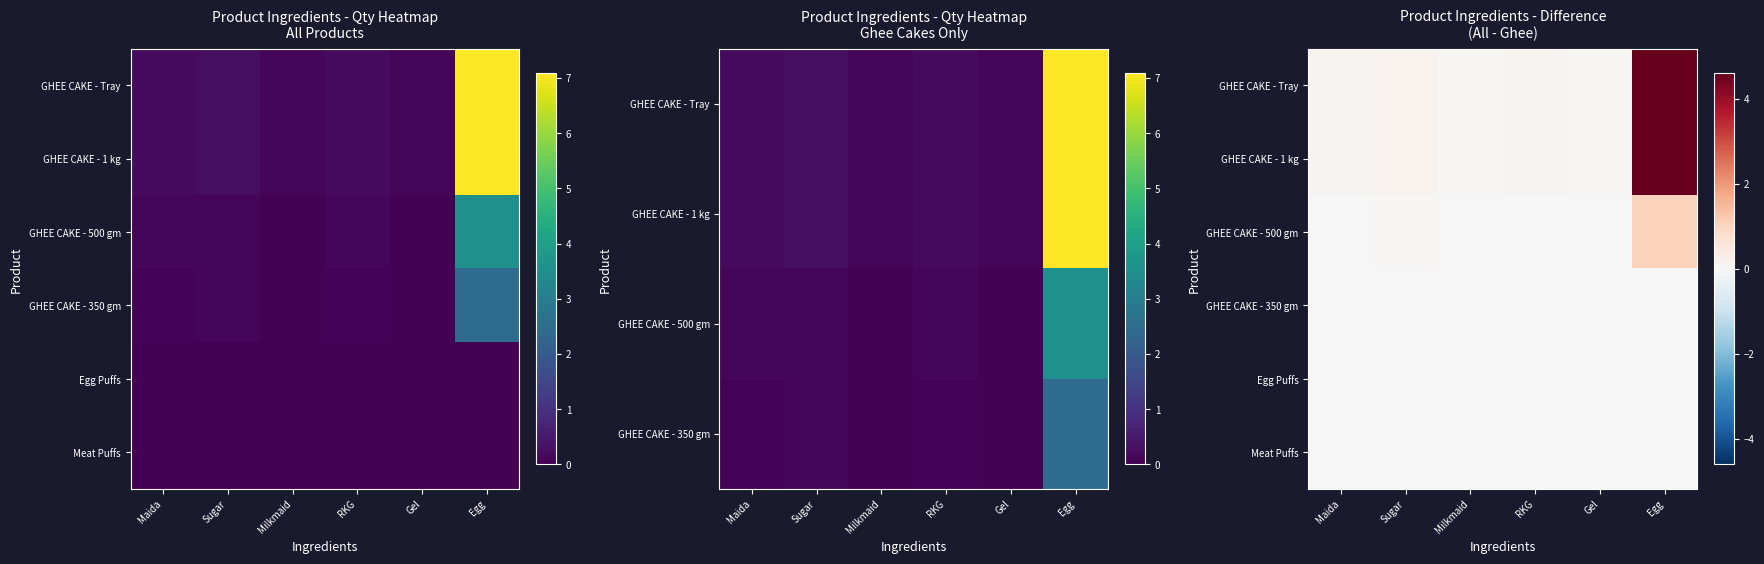

Is it true that GHEE CAKE - 1 kg equals 0.0 at RKG?

False